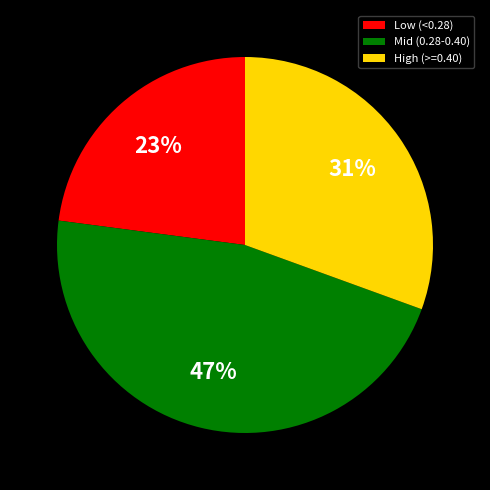

Does any single category account for the majority?

No